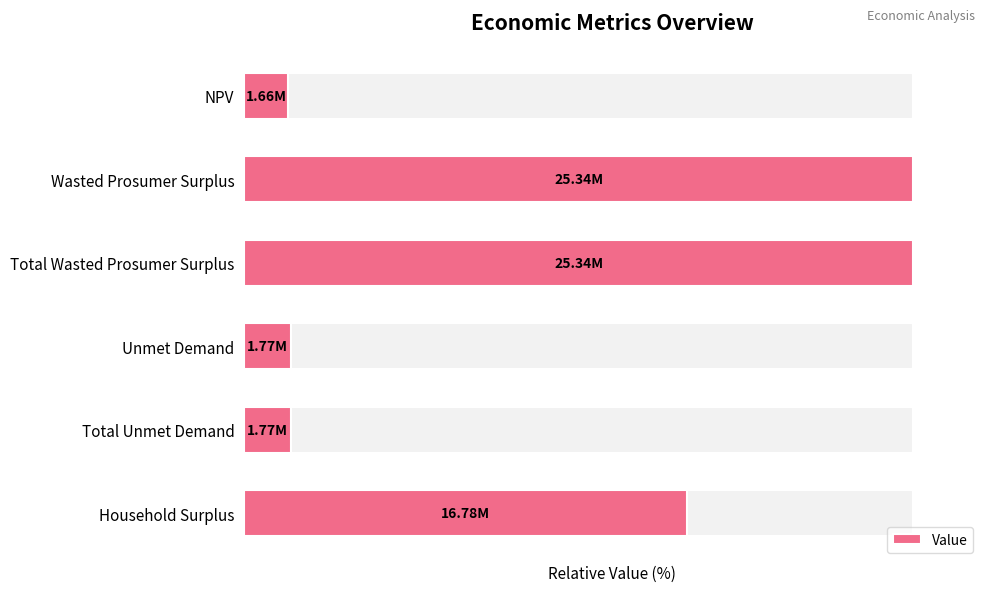

Reading right to left, transcribe all the data shown in this chart.

66.2	7.0	7.0	100.0	100.0	6.5